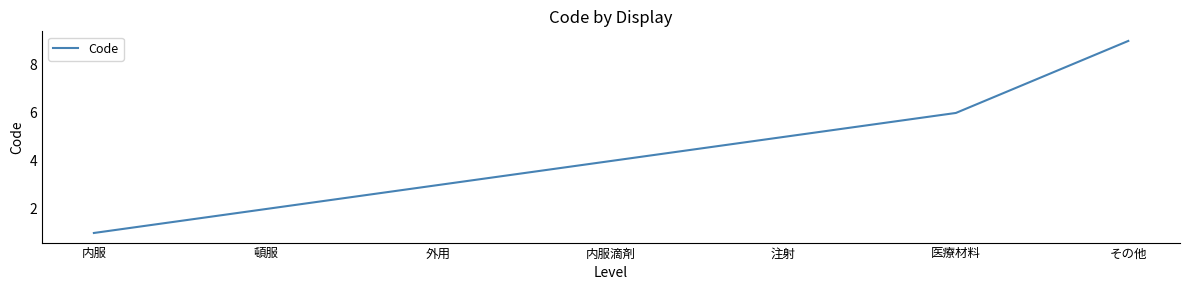

What position from the right is その他?

1